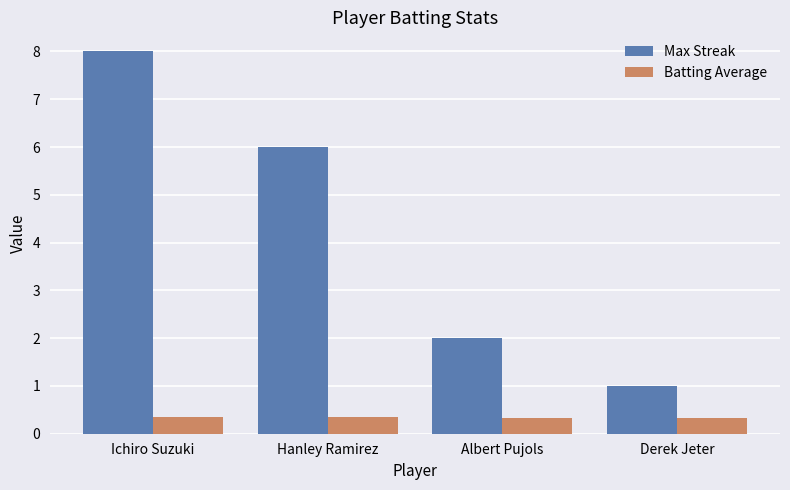

Rank the series by their maximum value, from lowest to highest.

Batting Average, Max Streak